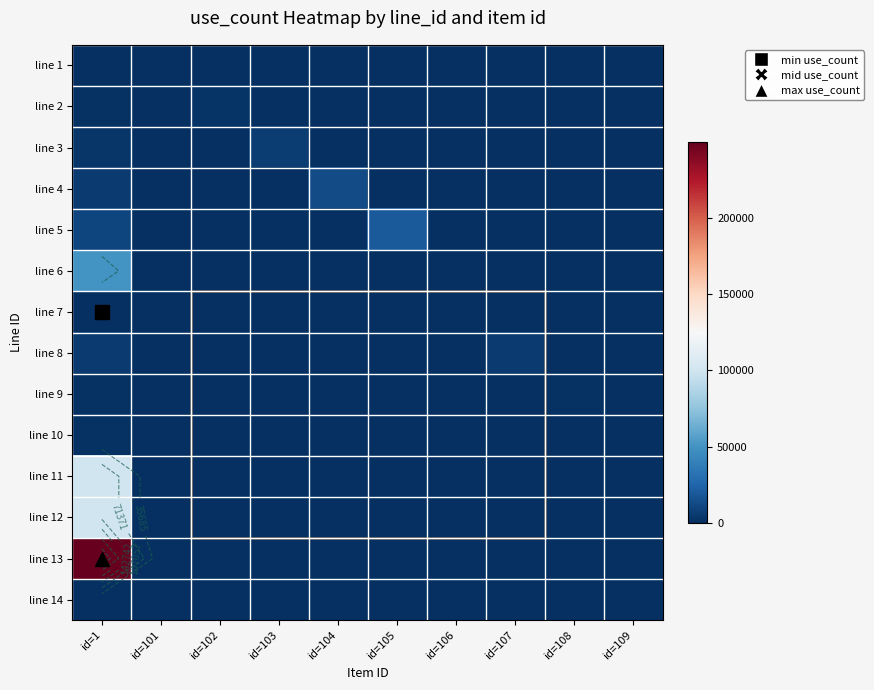

What is the maximum value for line 5?

20400